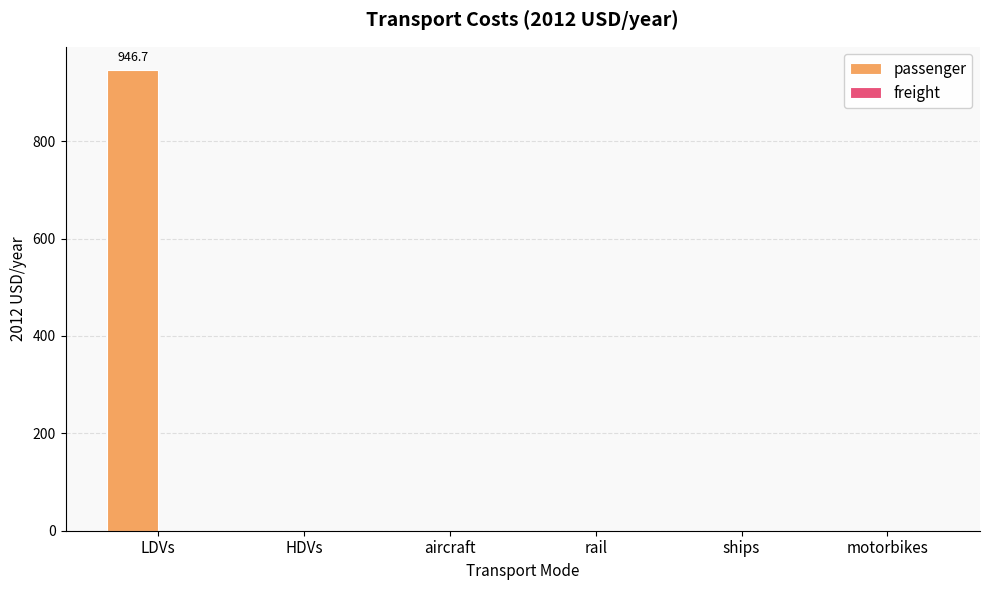

What is the sum of all values?

946.7